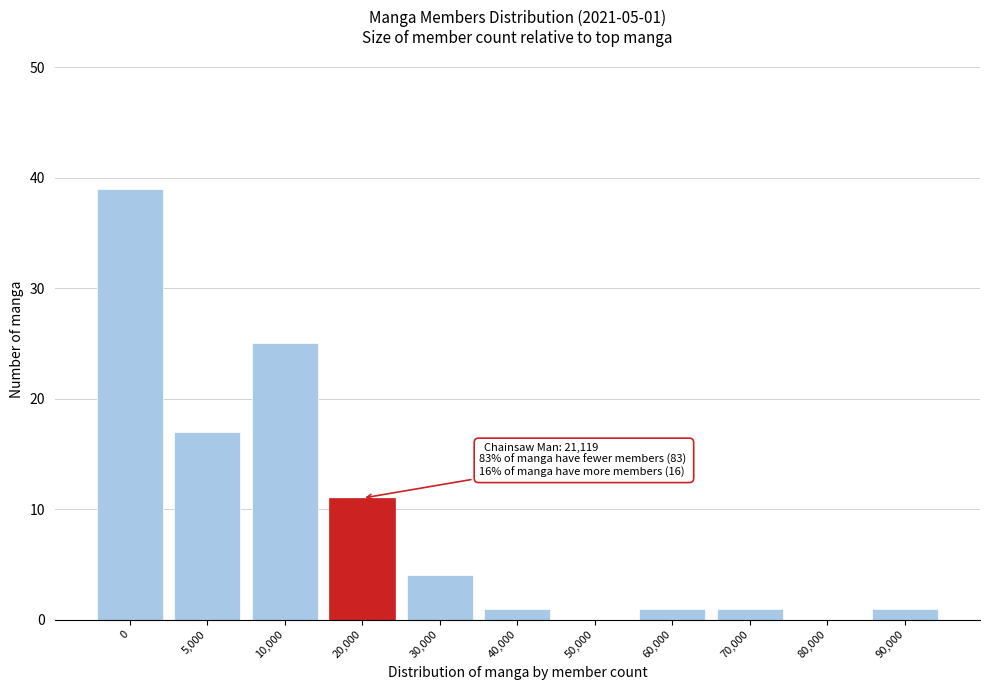

Reading left to right, list all the values displayed in this chart.

0=39	5,000=17	10,000=25	20,000=11	30,000=4	40,000=1	50,000=0	60,000=1	70,000=1	80,000=0	90,000=1